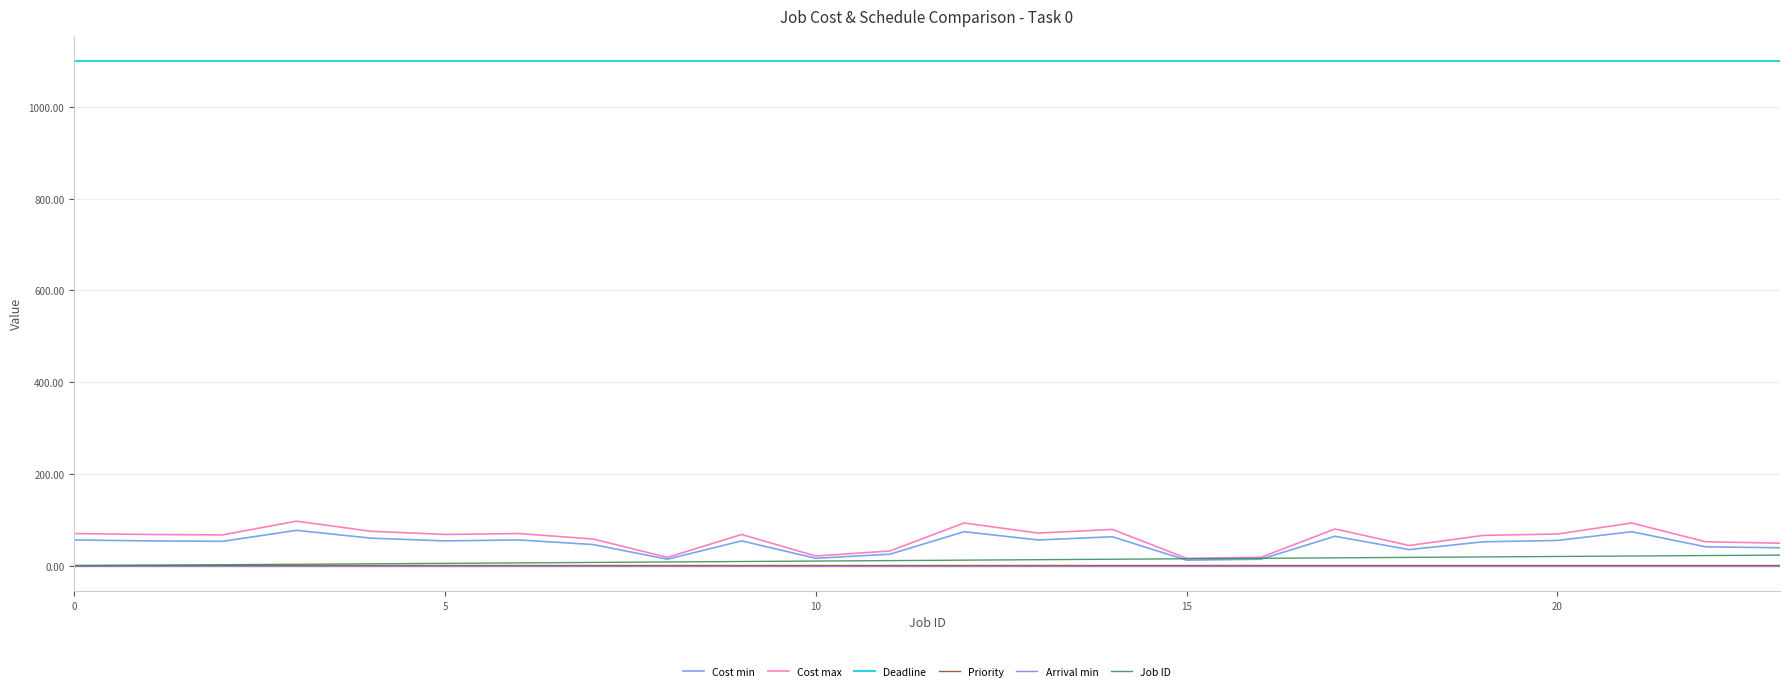

True or false: Cost min and Arrival min intersect in this chart.

False